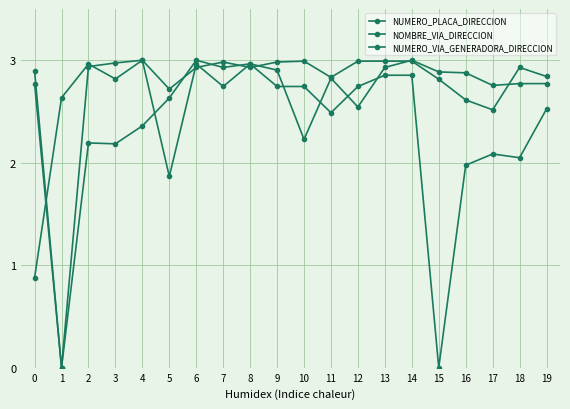

The NUMERO_VIA_GENERADORA_DIRECCION series shows 1.7 at 16. True or false?

False